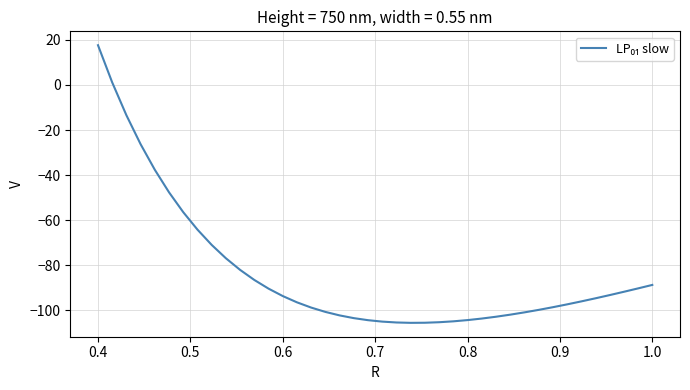

Does the chart have visible grid lines?

Yes